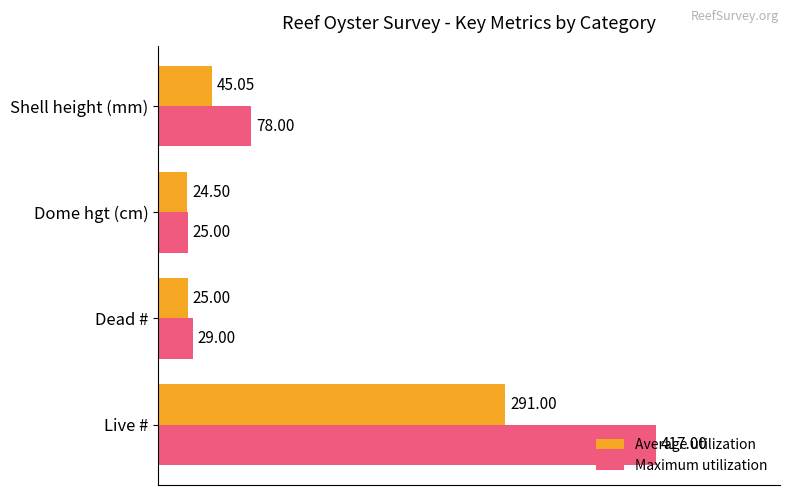

Which series changed the most between Dead # and Shell height (mm)?

Maximum utilization